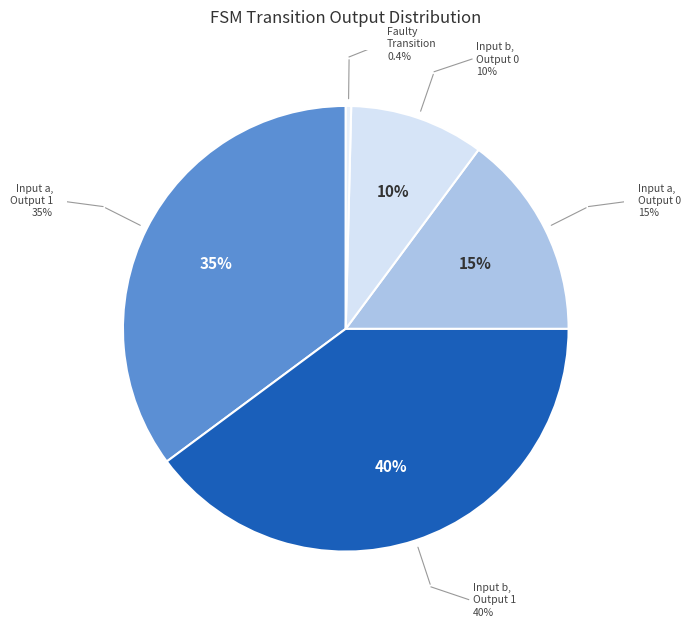

Which category has the smallest portion of the pie?

faulty_transition